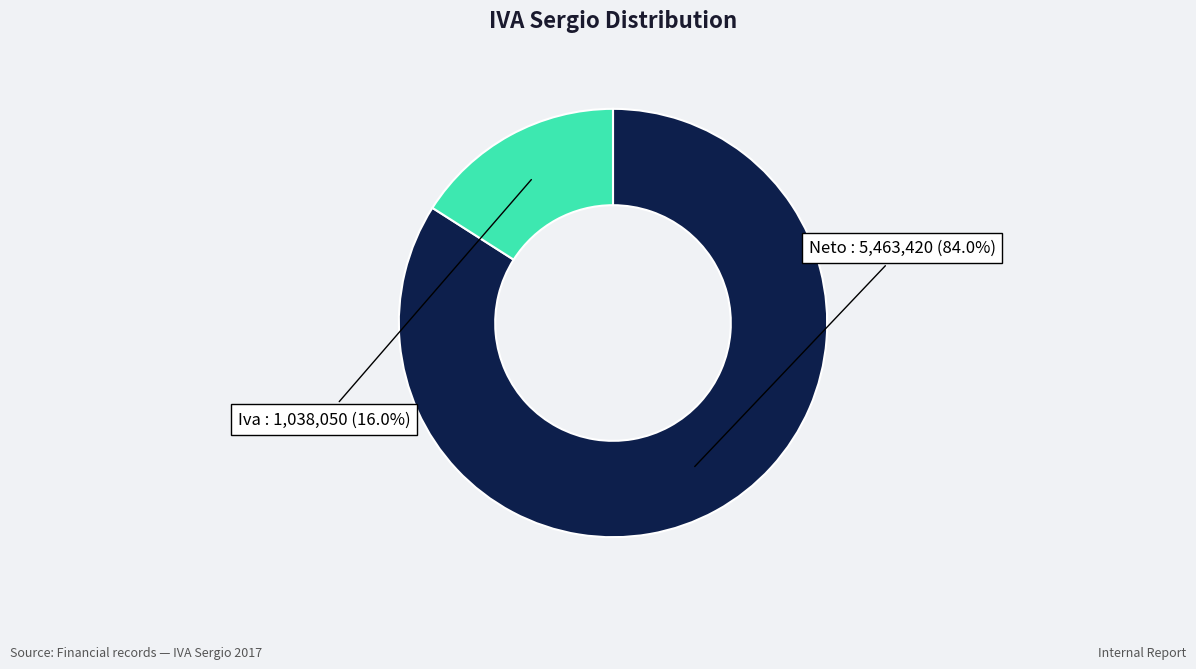

Does Neto represent more than half of the total?

Yes